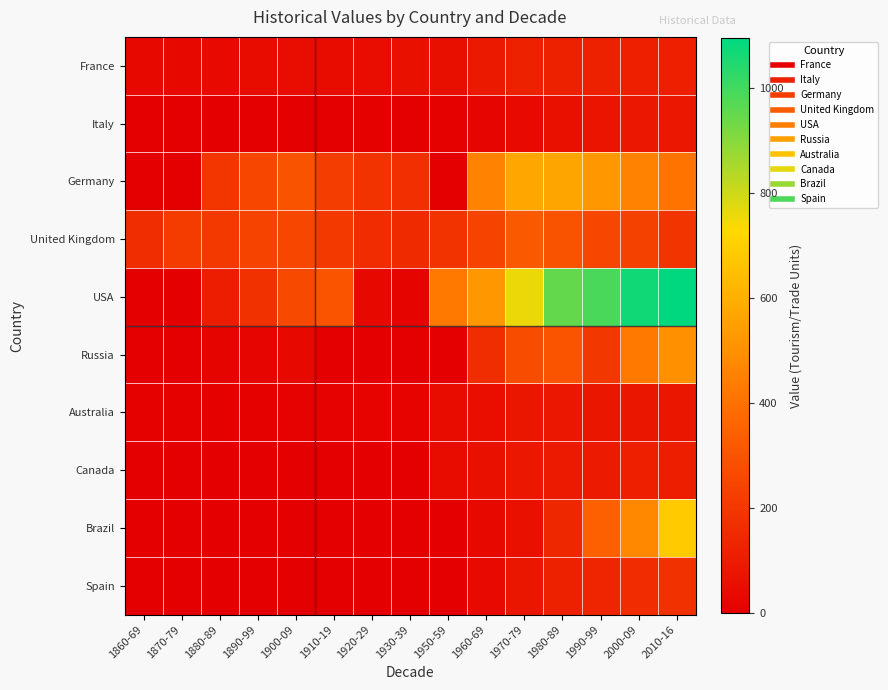

Reading right to left, transcribe all the data shown in this chart.

France: 2010-16=112.4	2000-09=114.6	1990-99=117.6	1980-89=117.5	1970-79=119.0	1960-69=92.7	1950-59=55.6	1930-39=59.1	1920-29=51.1	1910-19=41.6	1900-09=50.0	1890-99=41.0	1880-89=38.6	1870-79=33.8	1860-69=32.7
Italy: 2010-16=87.0	2000-09=85.1	1990-99=73.0	1980-89=59.4	1970-79=38.0	1960-69=22.0	1950-59=7.1	1930-39=2.4	1920-29=5.4	1910-19=2.8	1900-09=1.4	1890-99=0.5	1880-89=0.6	1870-79=0.5	1860-69=0.0
Germany: 2010-16=407.5	2000-09=455.9	1990-99=522.3	1980-89=568.4	1970-79=571.6	1960-69=453.1	1950-59=0.0	1930-39=172.2	1920-29=185.3	1910-19=220.9	1900-09=299.1	1890-99=253.4	1880-89=194.8	1870-79=0.0	1860-69=0.0
United Kingdom: 2010-16=190.4	2000-09=233.9	1990-99=251.6	1980-89=298.1	1970-79=322.1	1960-69=247.0	1950-59=185.4	1930-39=150.9	1920-29=162.1	1910-19=203.9	1900-09=252.2	1890-99=243.5	1880-89=204.5	1870-79=215.6	1860-69=162.8
USA: 2010-16=1094.2	2000-09=1067.1	1990-99=985.6	1980-89=950.6	1970-79=756.1	1960-69=527.5	1950-59=426.0	1930-39=18.0	1920-29=30.3	1910-19=303.3	1900-09=262.9	1890-99=178.1	1880-89=106.3	1870-79=0.0	1860-69=0.0
Russia: 2010-16=501.6	2000-09=428.6	1990-99=196.6	1980-89=302.1	1970-79=271.4	1960-69=163.2	1950-59=0.0	1930-39=0.0	1920-29=0.0	1910-19=0.0	1900-09=34.1	1890-99=21.5	1880-89=16.4	1870-79=0.0	1860-69=0.0
Australia: 2010-16=79.1	2000-09=80.6	1990-99=80.5	1980-89=84.0	1970-79=80.7	1960-69=54.8	1950-59=40.8	1930-39=13.3	1920-29=13.6	1910-19=12.5	1900-09=9.0	1890-99=7.8	1880-89=7.5	1870-79=5.8	1860-69=4.6
Canada: 2010-16=109.5	2000-09=111.5	1990-99=97.5	1980-89=95.5	1970-79=86.6	1960-69=58.2	1950-59=42.8	1930-39=0.0	1920-29=0.0	1910-19=0.0	1900-09=0.0	1890-99=0.0	1880-89=0.0	1870-79=0.0	1860-69=0.0
Brazil: 2010-16=681.9	2000-09=474.1	1990-99=344.2	1980-89=141.8	1970-79=61.6	1960-69=34.1	1950-59=0.0	1930-39=0.0	1920-29=0.0	1910-19=0.0	1900-09=0.0	1890-99=0.0	1880-89=0.0	1870-79=0.0	1860-69=0.0
Spain: 2010-16=176.4	2000-09=161.6	1990-99=134.7	1980-89=117.6	1970-79=79.4	1960-69=38.6	1950-59=0.0	1930-39=0.0	1920-29=0.0	1910-19=0.0	1900-09=0.0	1890-99=0.0	1880-89=0.0	1870-79=0.0	1860-69=0.0